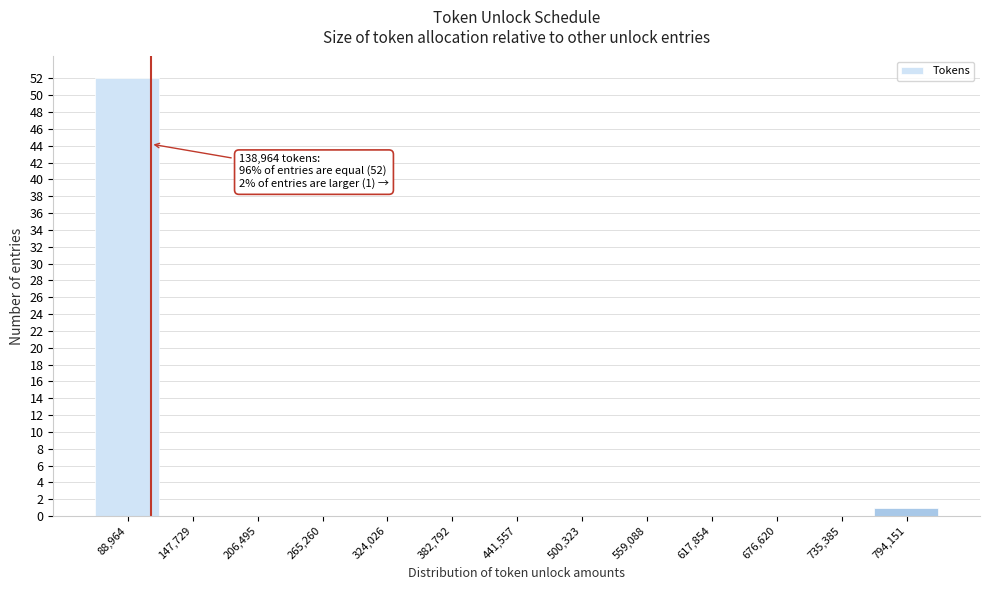

Reading left to right, what are all the values shown in this chart?

88,964=52	147,729=0	206,495=0	265,260=0	324,026=0	382,792=0	441,557=0	500,323=0	559,088=0	617,854=0	676,620=0	735,385=0	794,151=1